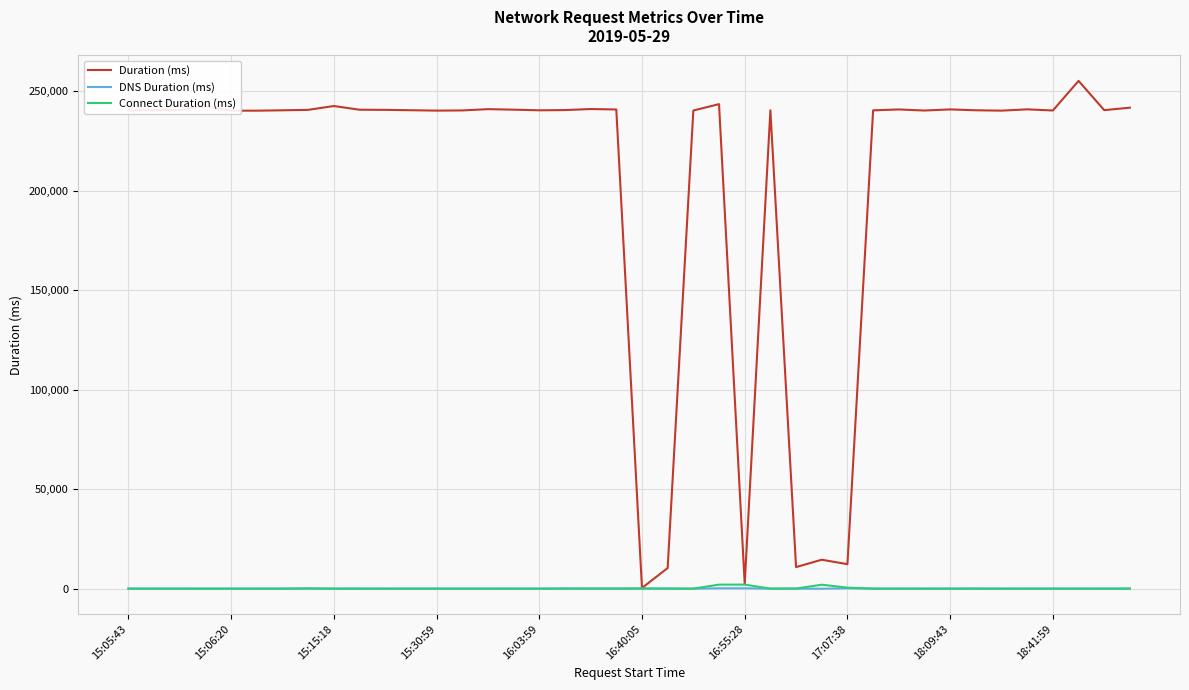

What is the smallest value displayed?

1